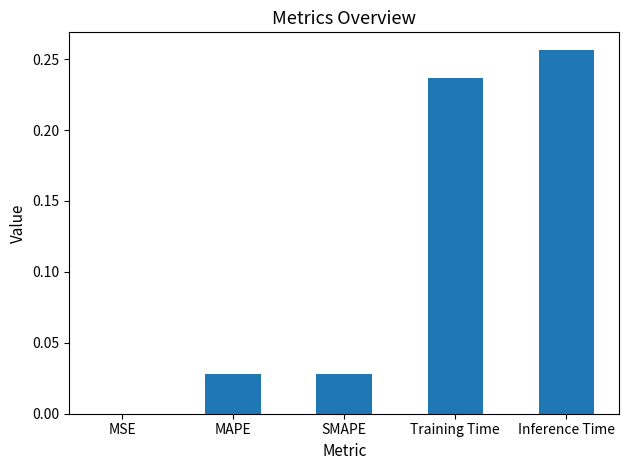

What is the change in value from SMAPE to Inference Time?

+0.2